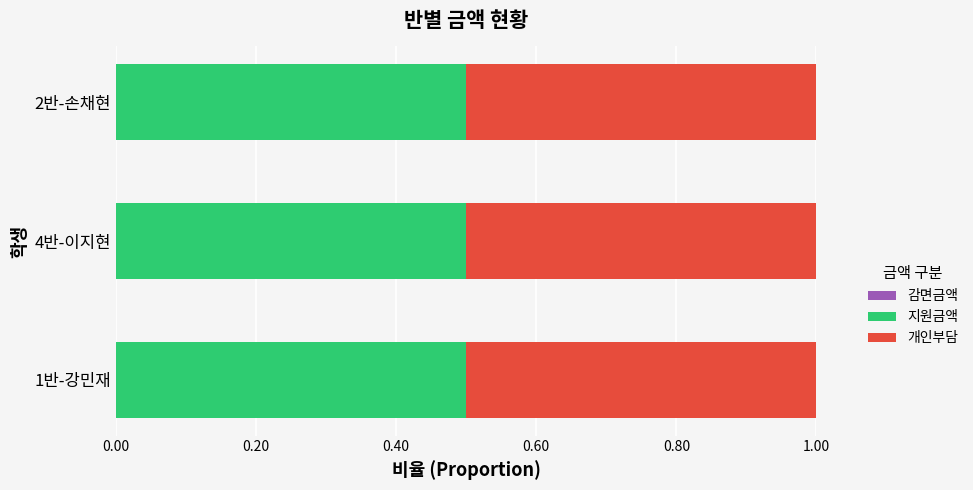

What position from the right is 1반-강민재?

3